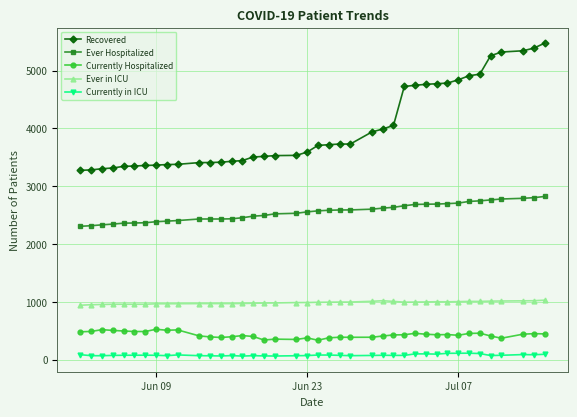

What are all the series names shown in the legend?

Recovered, Ever Hospitalized, Currently Hospitalized, Ever in ICU, Currently in ICU